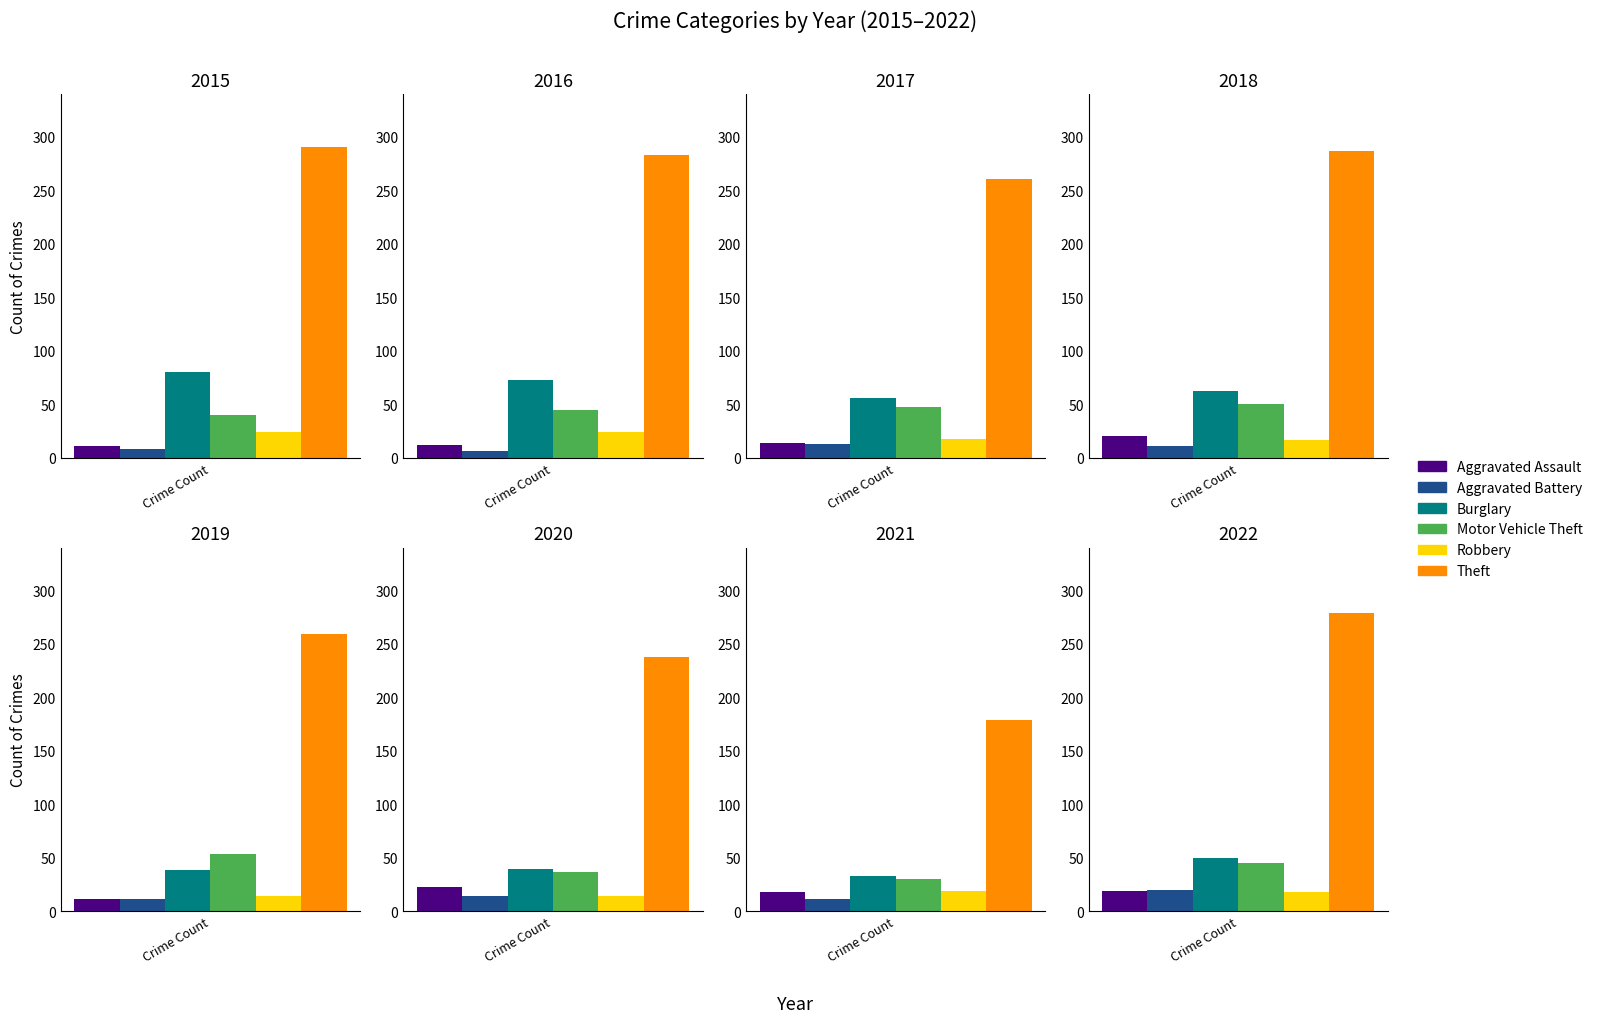

Between 2020 and 2023, which series saw the biggest shift?

Theft